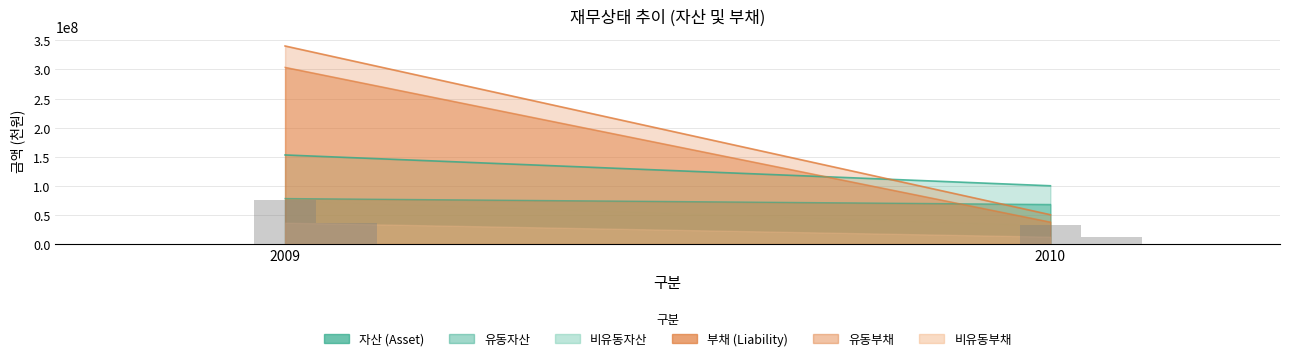

At 2009, list the series in order from smallest to largest.

비유동부채, 비유동자산, 유동자산, 자산, 유동부채, 부채